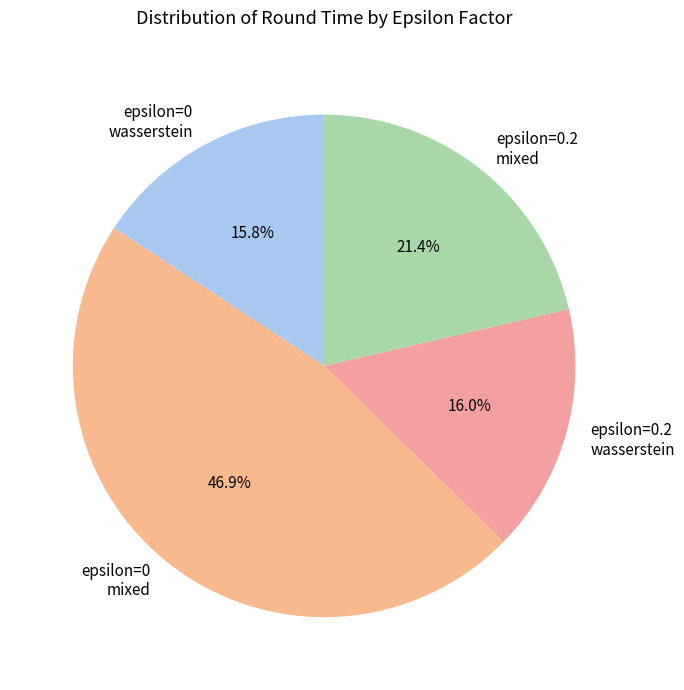

How many slices are in this pie chart?

4